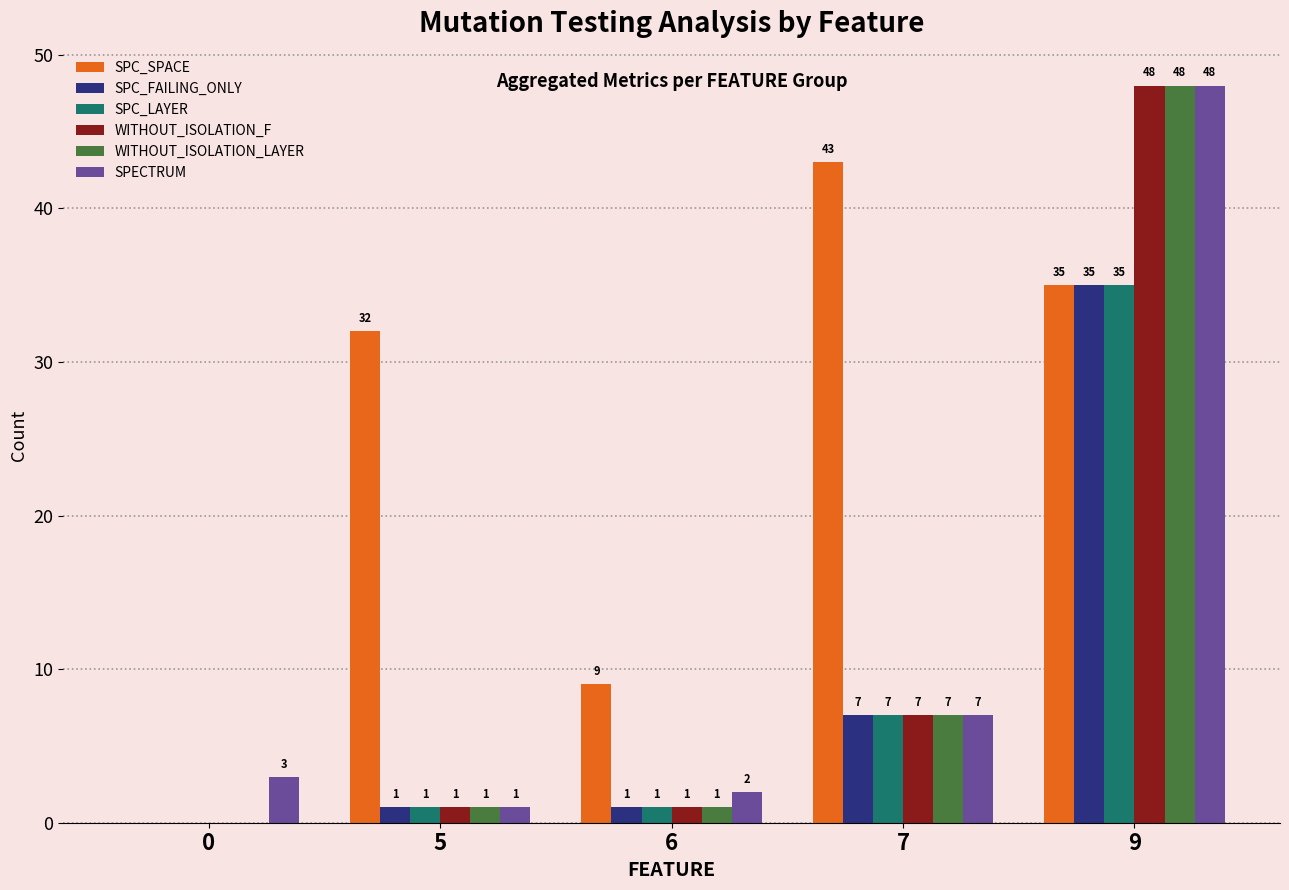

At which label is SPECTRUM closest to 24?

7